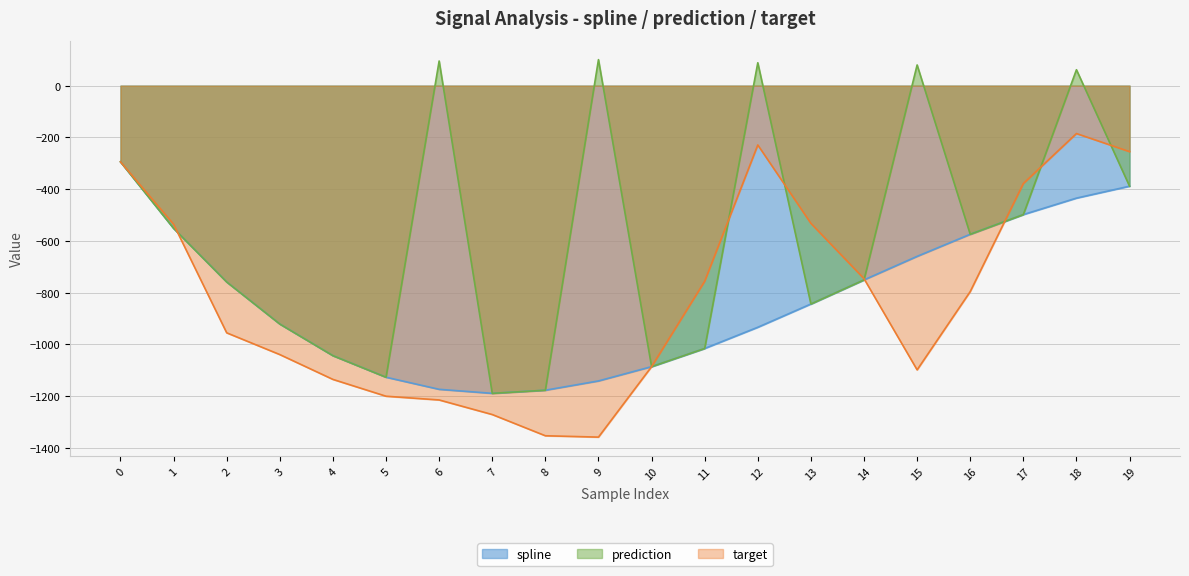

Reading left to right, extract all data points from this chart.

spline: -294.3	-551.3	-758.5	-920.9	-1043.2	-1126.5	-1173.2	-1188.7	-1176.7	-1140.8	-1085.6	-1015.3	-933.4	-843.5	-750.4	-659.5	-574.2	-498.1	-434.5	-388.4
prediction: -294.3	-551.3	-758.5	-920.9	-1043.2	-1126.5	95.2	-1188.7	-1176.7	100.5	-1085.6	-1015.3	88.5	-843.5	-750.4	80.0	-574.2	-498.1	61.5	-388.4
target: -294.3	-535.6	-954.9	-1039.0	-1134.9	-1199.8	-1214.3	-1270.6	-1352.6	-1357.8	-1085.6	-755.5	-229.2	-532.1	-745.7	-1098.0	-795.5	-378.1	-185.0	-254.9